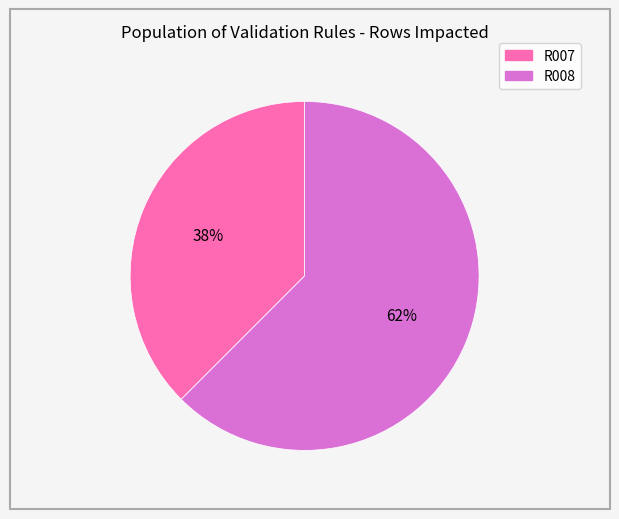

Rank the categories by value from lowest to highest.

R007, R008